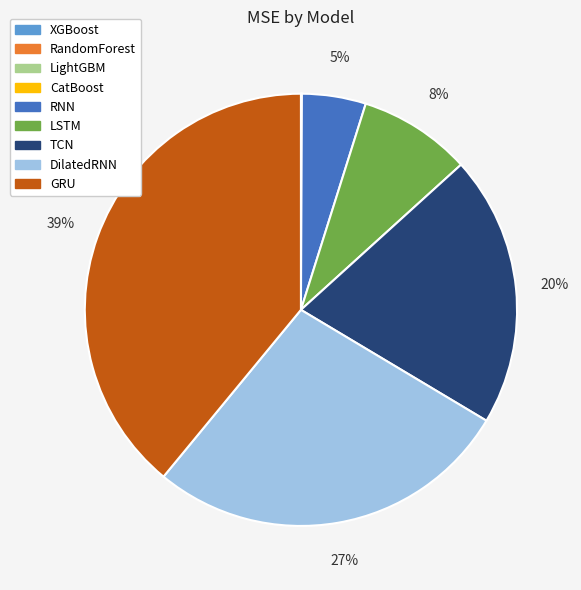

Which category has the biggest portion of the pie?

GRU